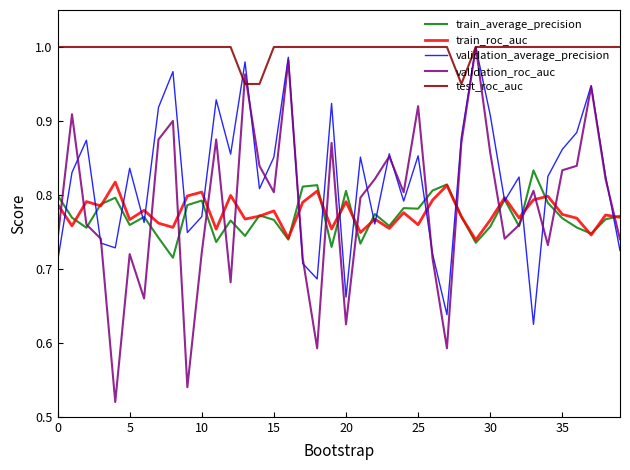

Which series has the largest total across all categories?

test_roc_auc